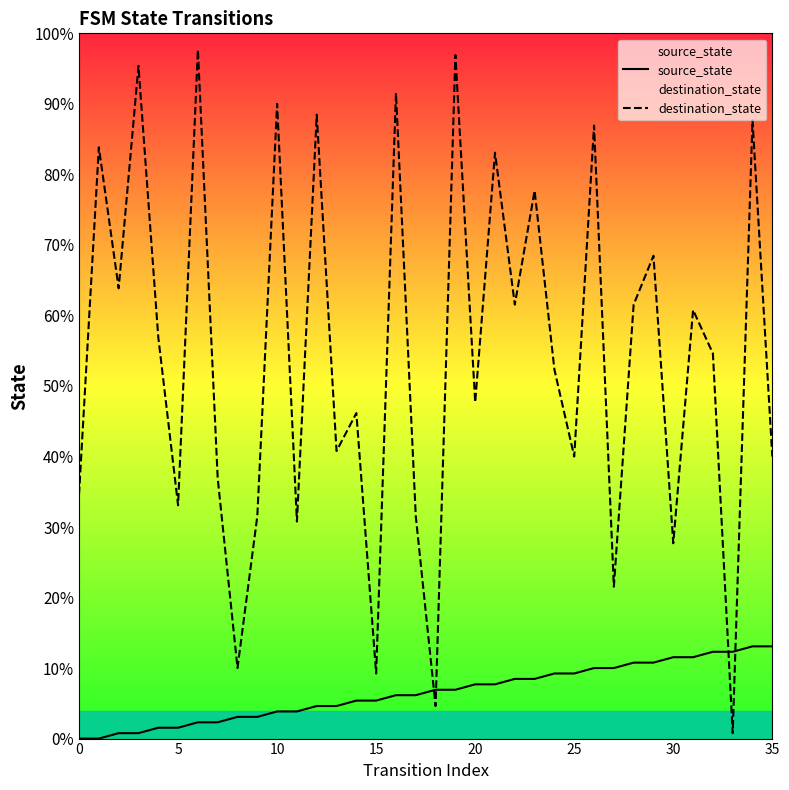

What are all the series names shown in the legend?

source_state, destination_state